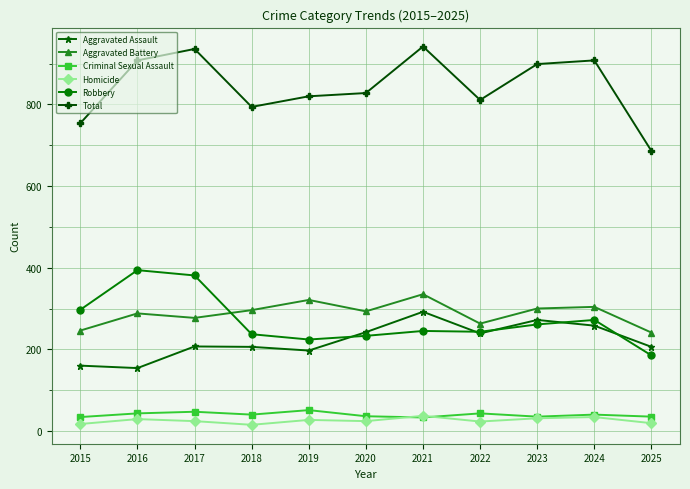

True or false: Homicide and Aggravated Battery cross at least once.

False